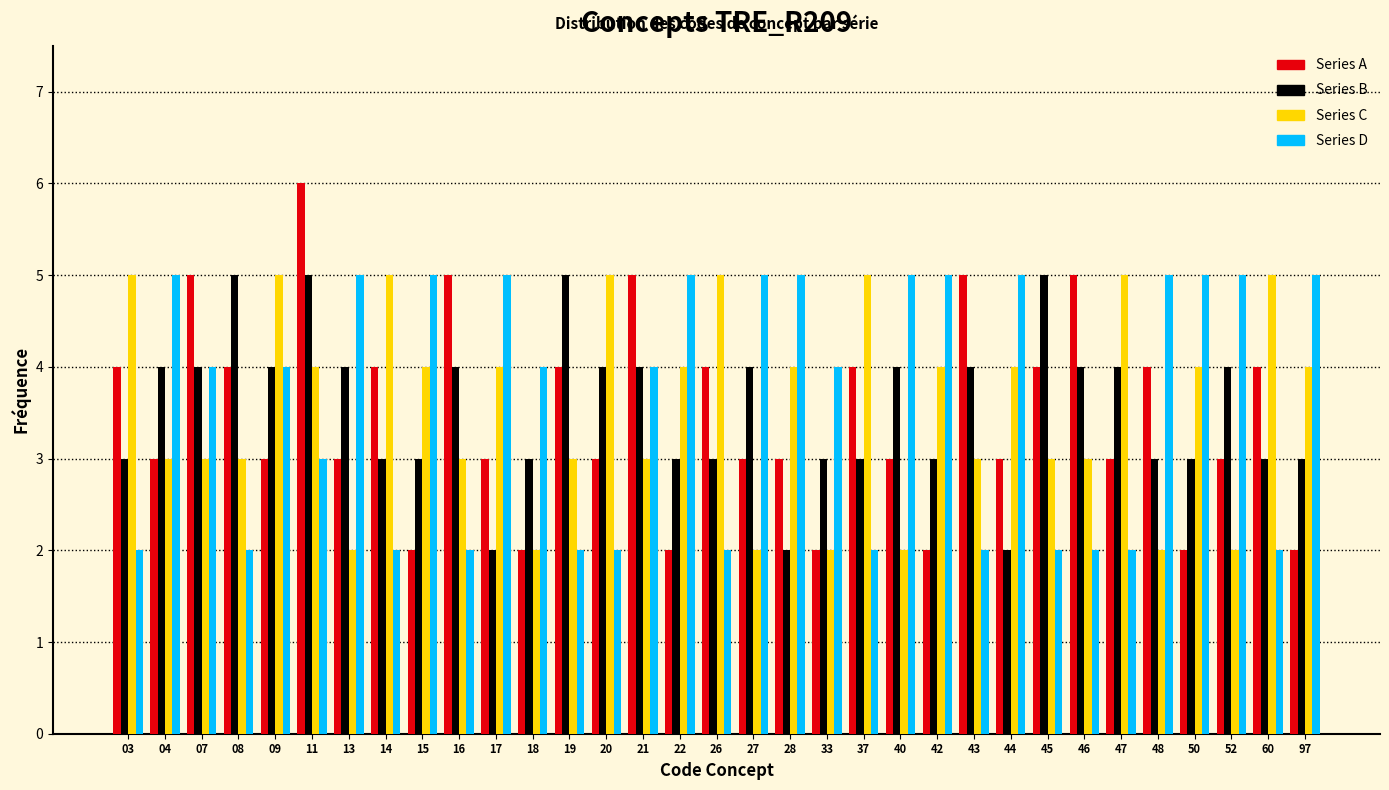

Rank the series at 28 from highest to lowest value.

Series D, Series C, Series A, Series B